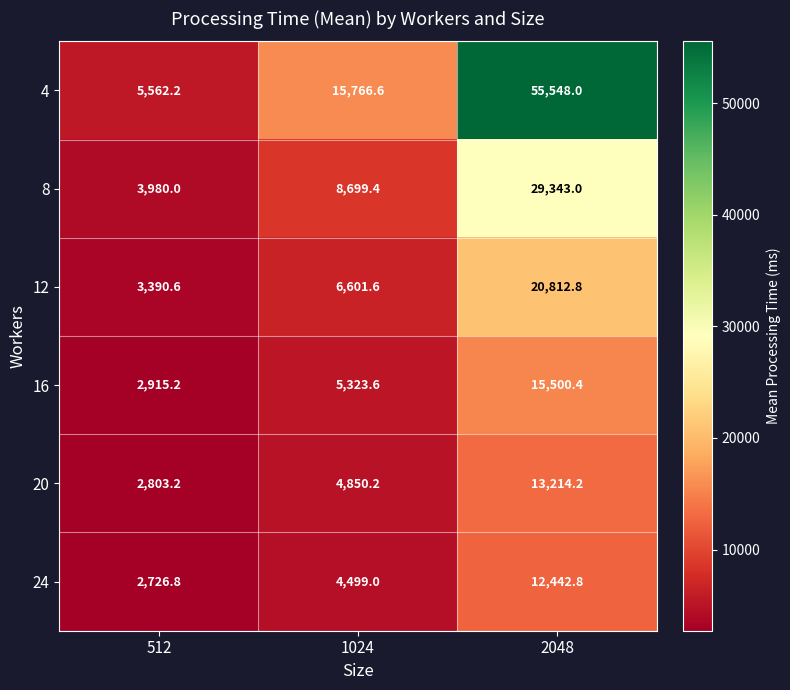

True or false: 24 has a value of 6893.1 at 1024.

False